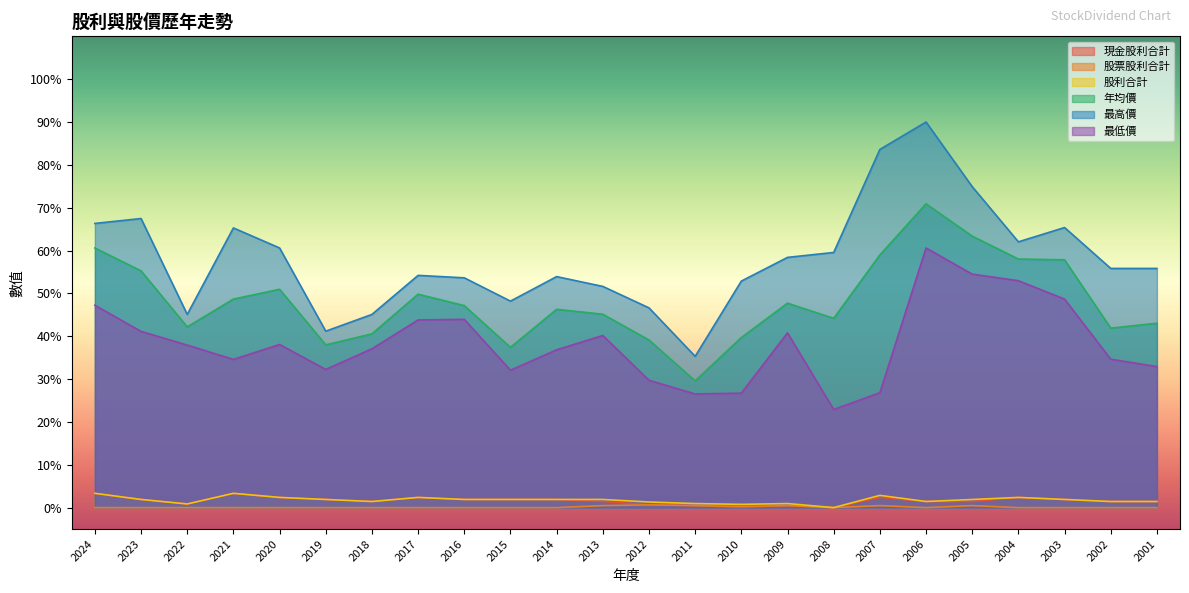

Rank the series at 2002 from highest to lowest value.

最高價, 年均價, 最低價, 現金股利合計, 股利合計, 股票股利合計